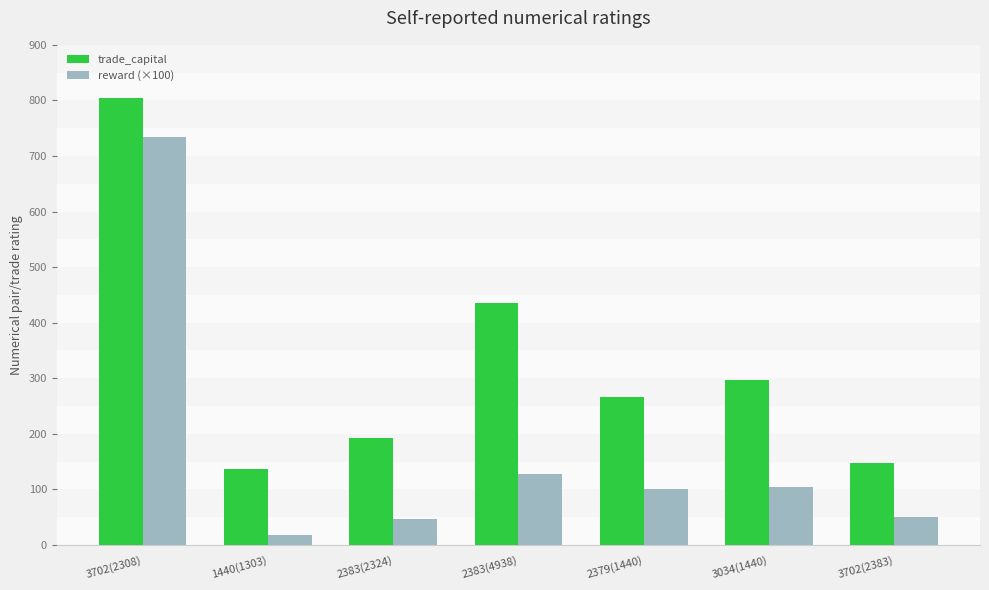

What is the label of the 3rd bar from the right?

2379(1440)